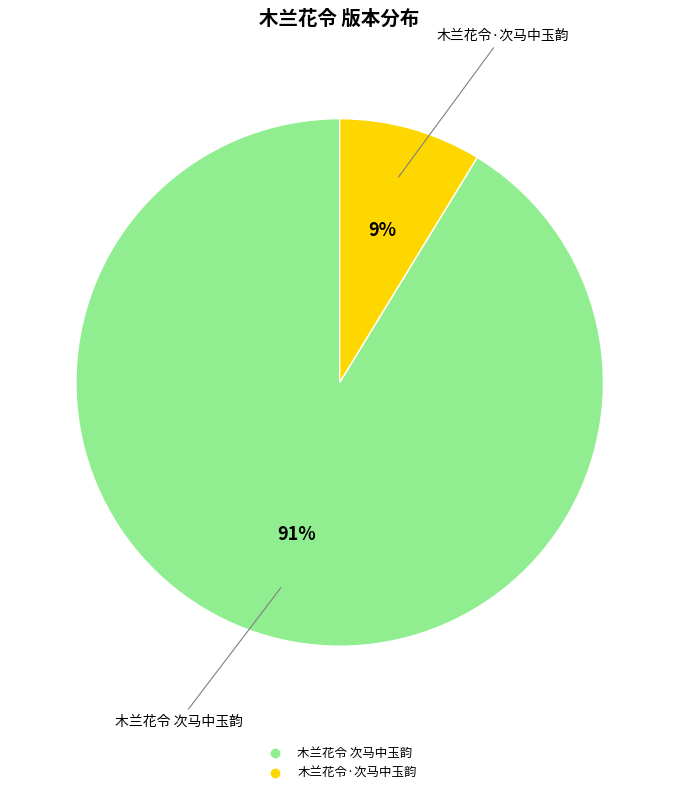

Does 木兰花令·次马中玉韵 represent more than half of the total?

No